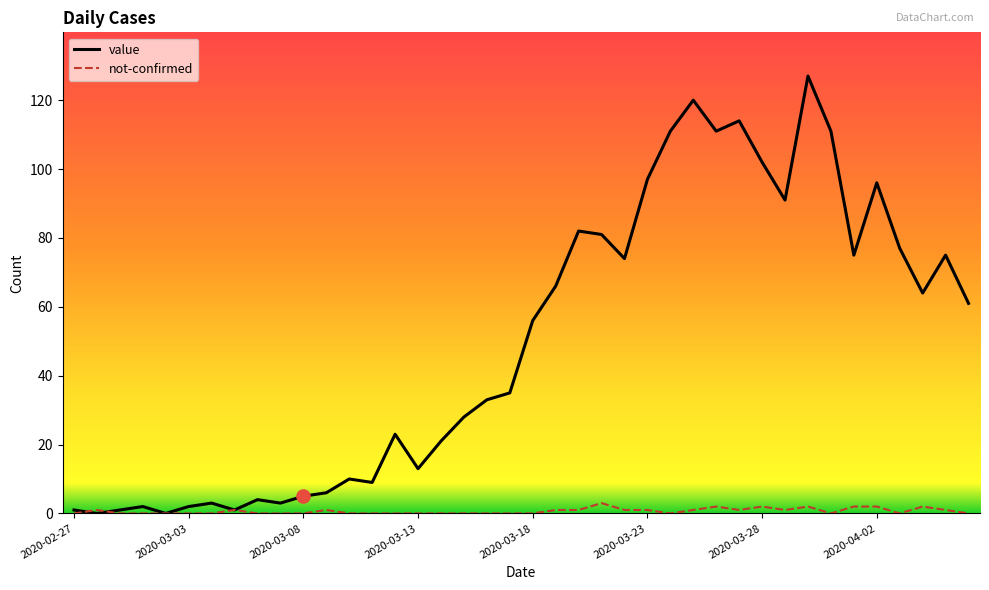

Which series has the largest range (max minus min)?

value